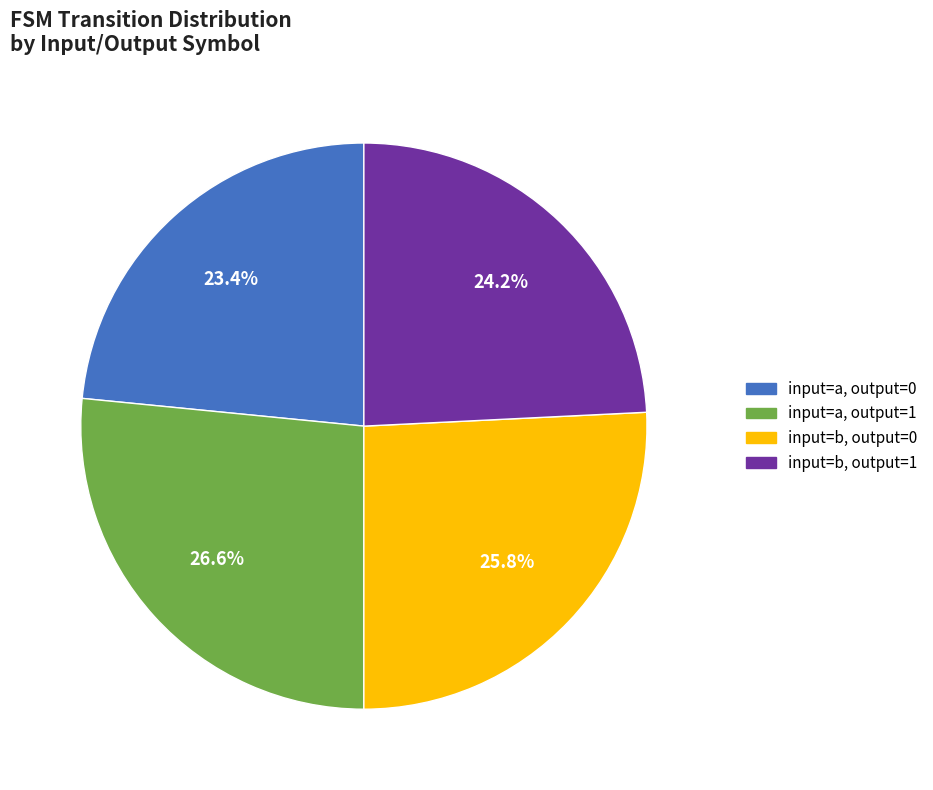

How many segments does this pie chart have?

4